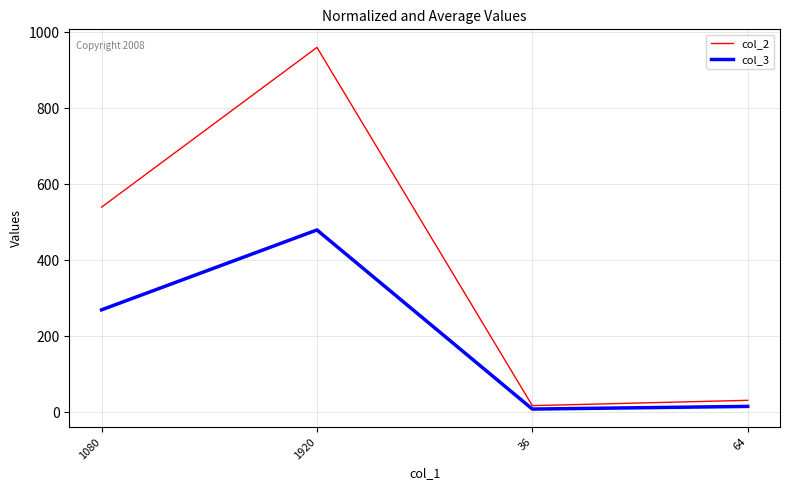

How many interior local peaks does the col_3 series have?

1